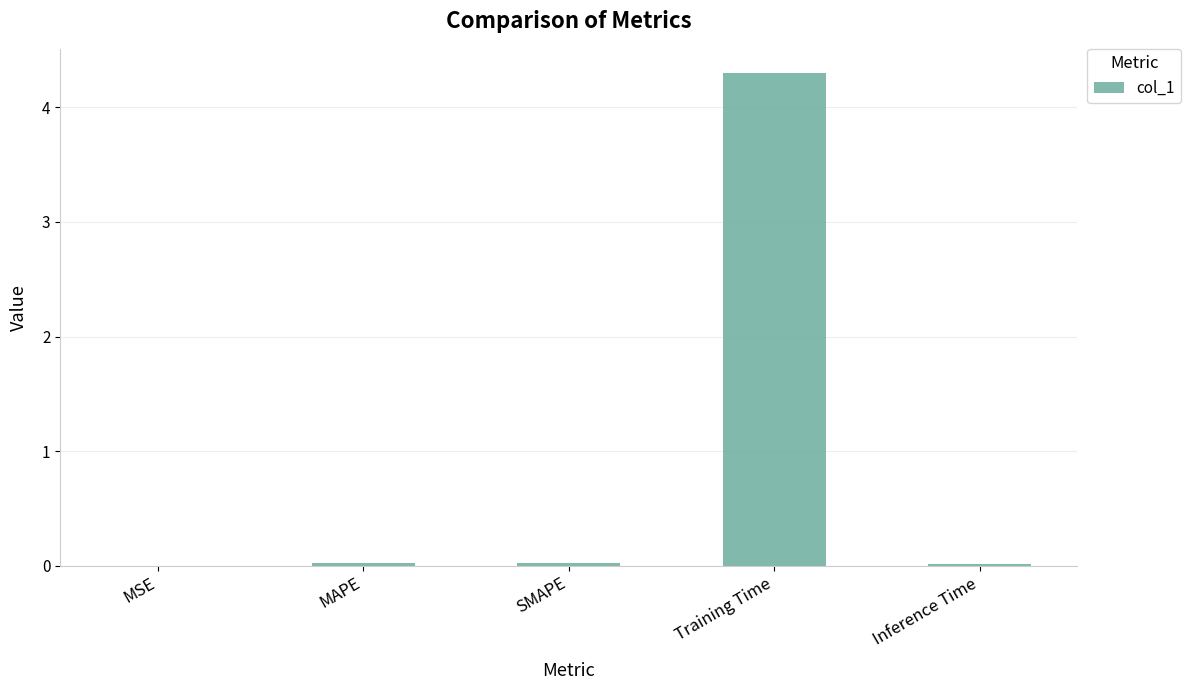

What is the sum of all values?

4.4